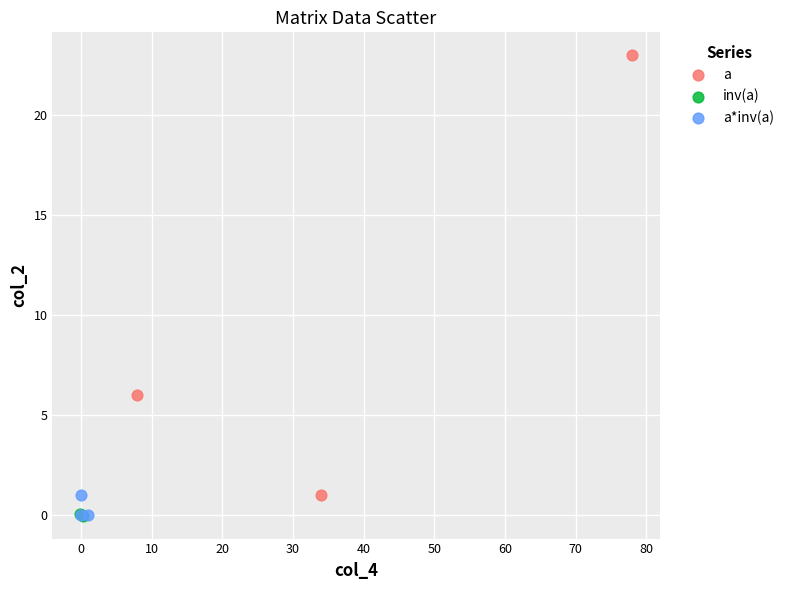

Which series contains the highest Y value?

a